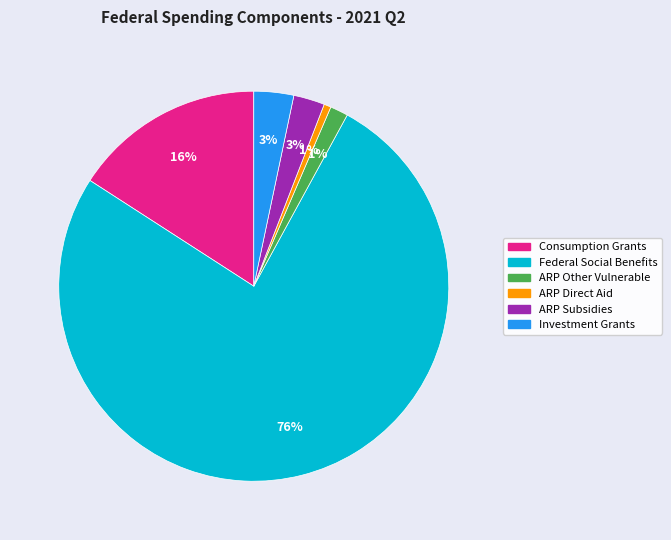

Does Consumption Grants represent more than half of the total?

No